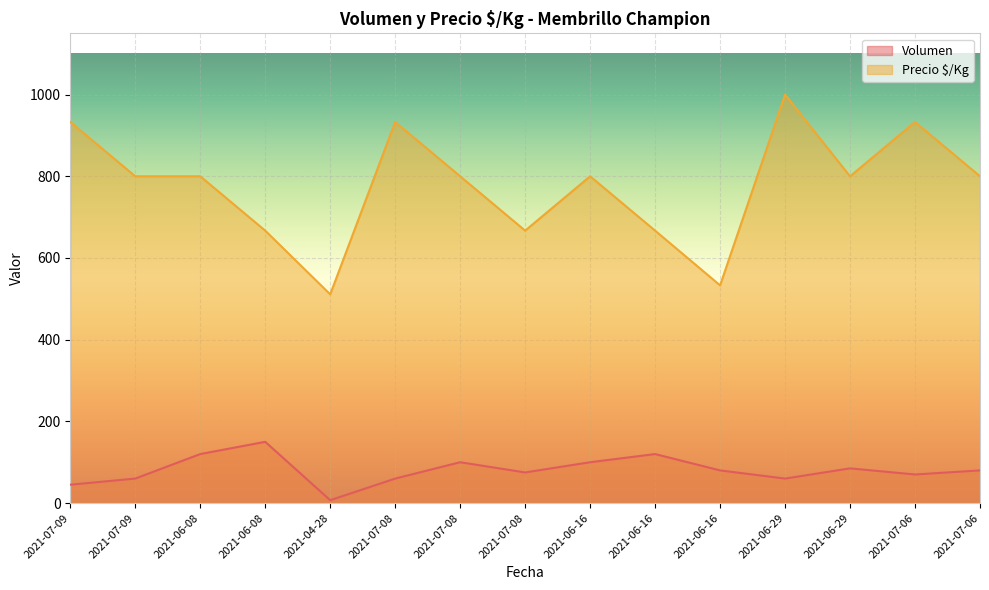

What is the label of the 5th point from the right?

2021-06-16